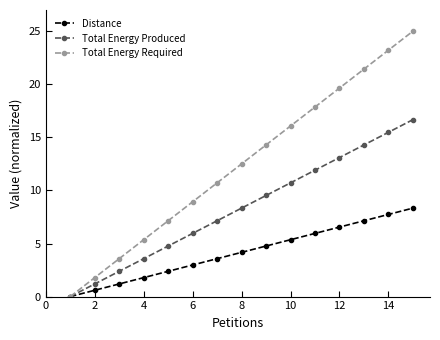

Which series has the widest spread of values?

Total Energy Required